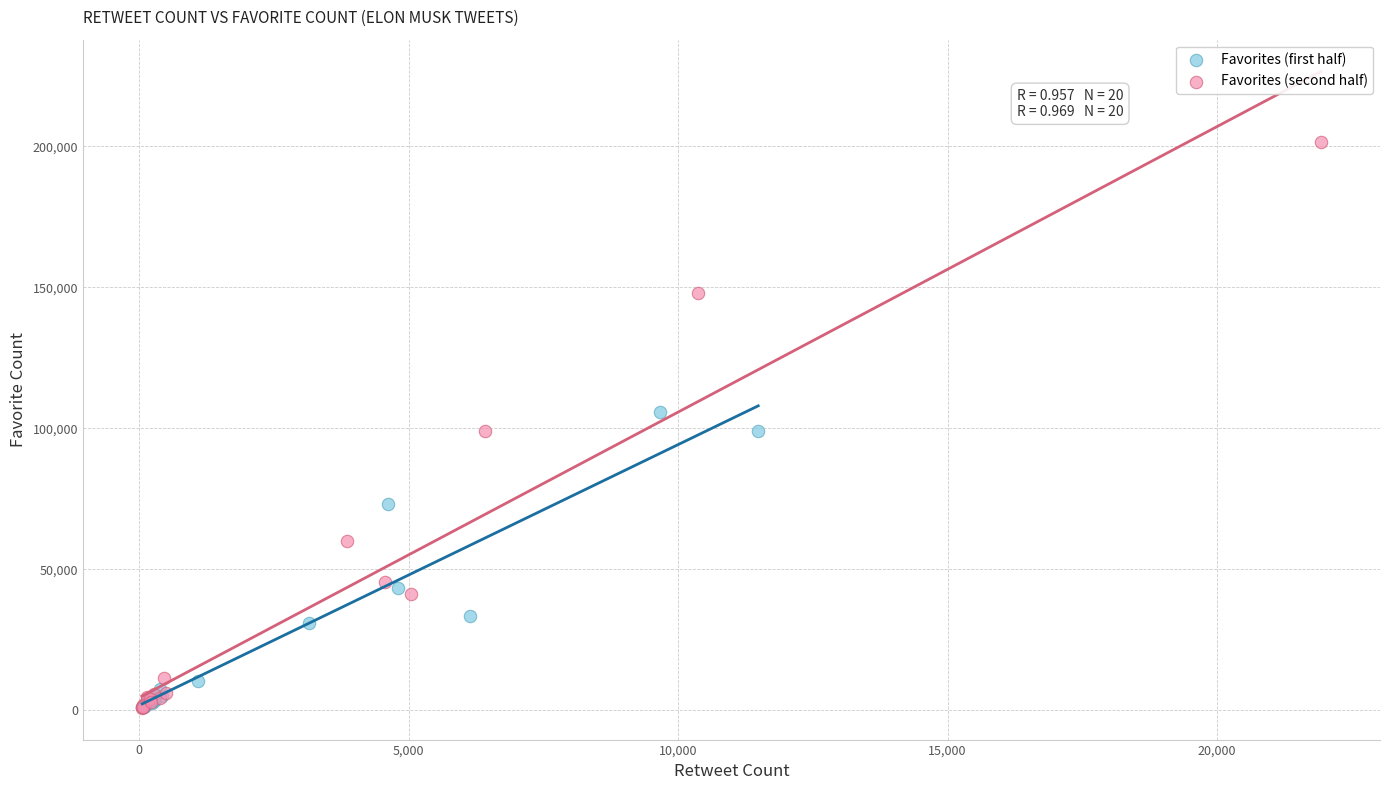

Which series has the largest Y range (max minus min)?

Favorites (second half)